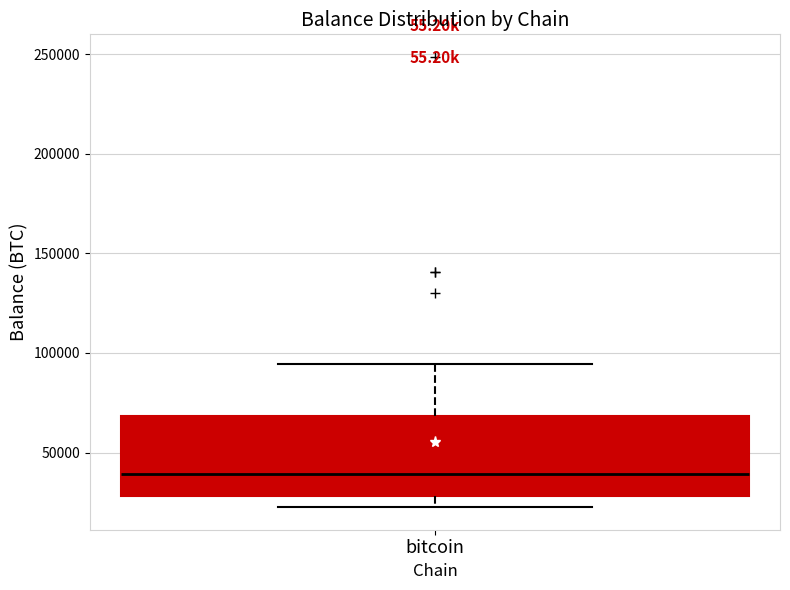

Read this box plot against the y-axis: the position of the median line, the range covered by the box, and the ends of both whiskers. The values are not printed on the chart, so give them approximately, as read against the axis.

median 40000, box 30000 to 70000, whiskers 25000 to 95000